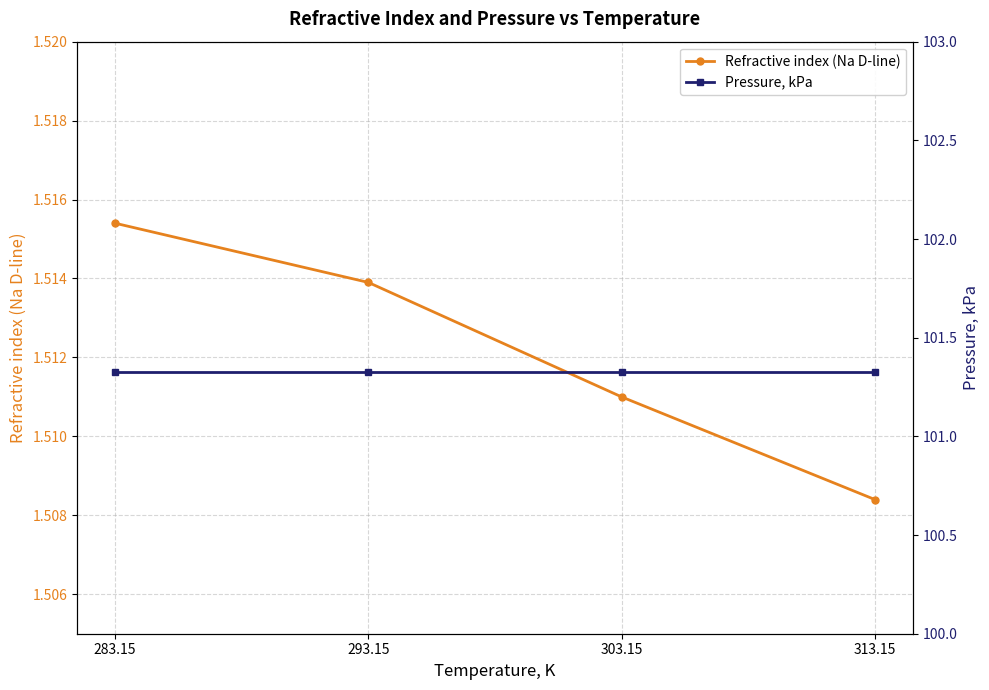

What is the minimum value for Refractive index (Na D-line)?

1.5